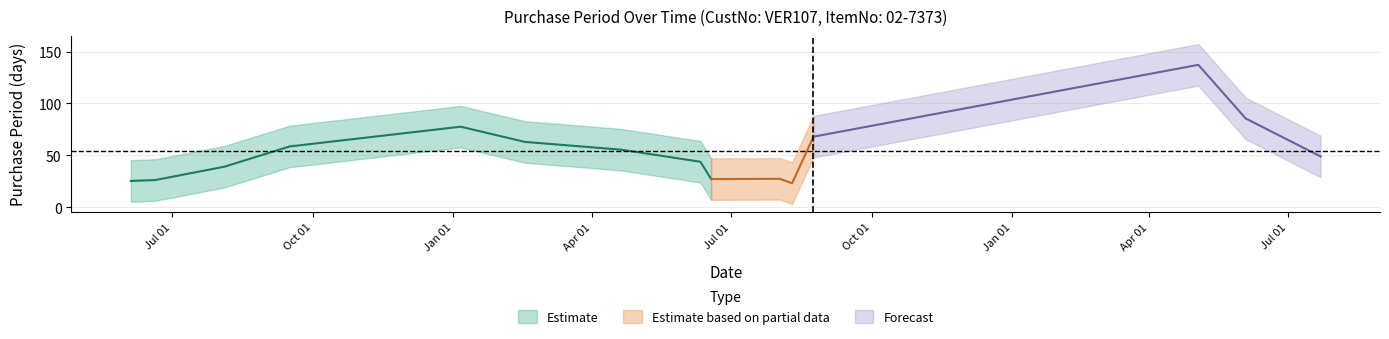

Rank the categories by value from lowest to highest.

2016-06-18, 2016-08-10, 2016-08-24, 2015-06-20, 2015-06-04, 2017-06-03, 2016-02-17, 2015-09-16, 2015-08-04, 2016-08-02, 2017-07-22, 2016-06-11, 2016-04-20, 2016-01-06, 2017-05-03